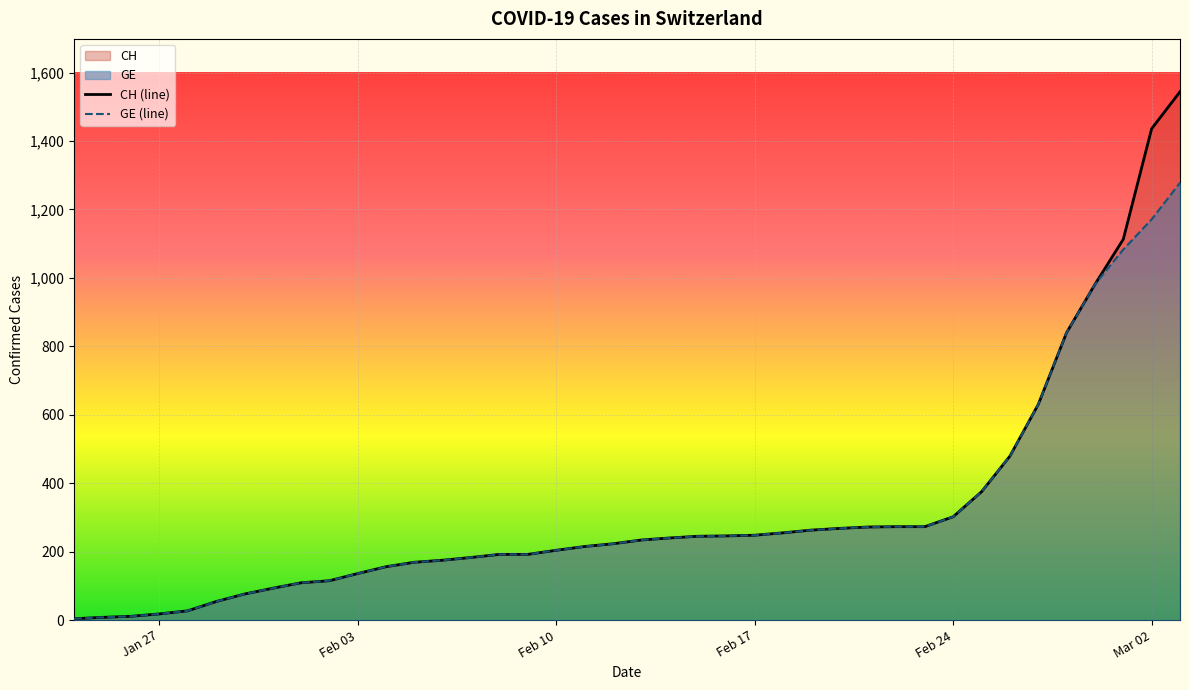

What is the sum of all CH (line) values?

12877